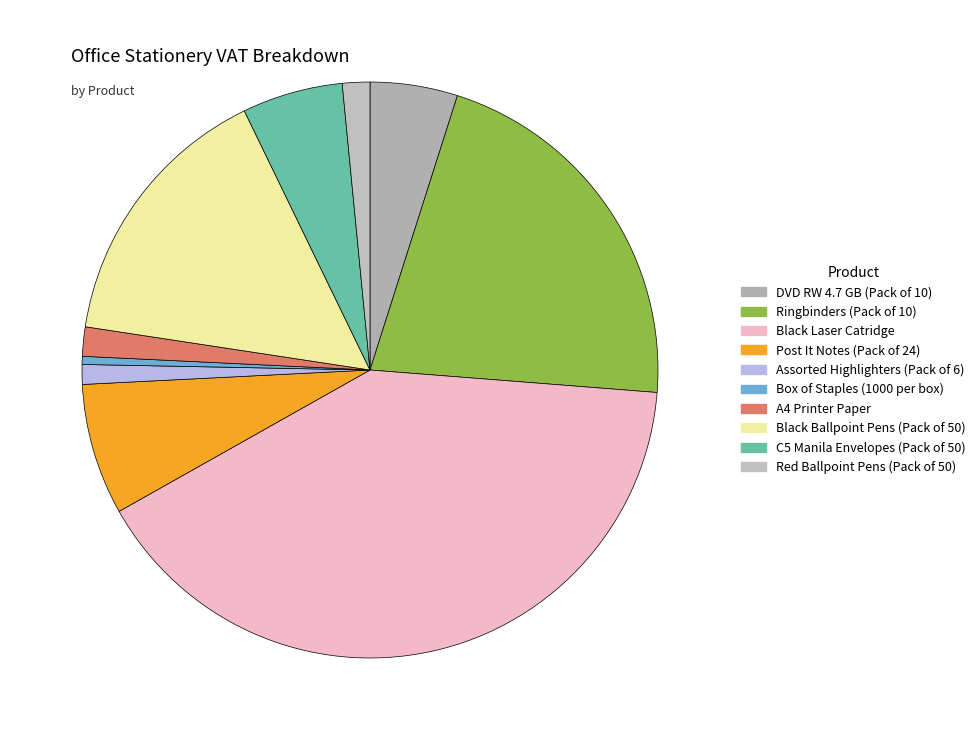

To the nearest percent, what portion does Assorted Highlighters (Pack of 6) represent?

1%